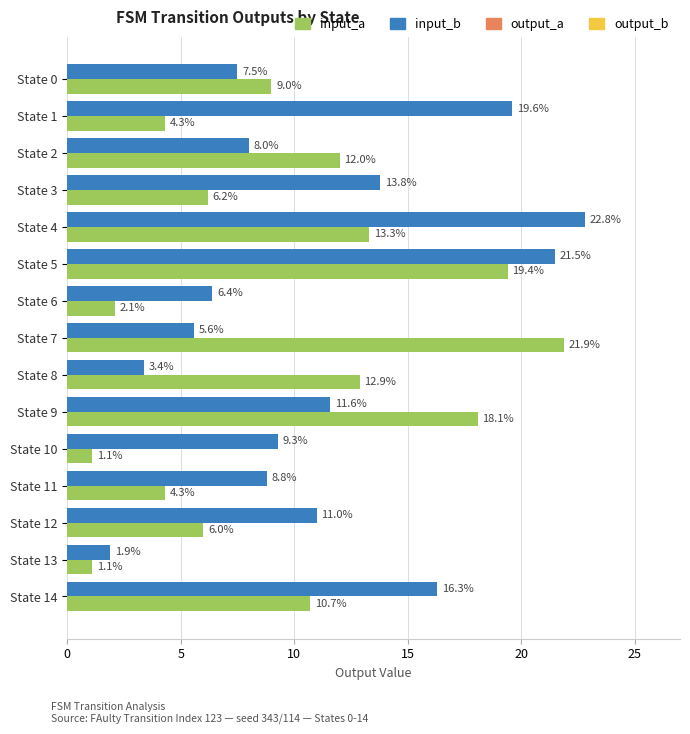

True or false: input_b has a value of 5.0 at State 14.

False